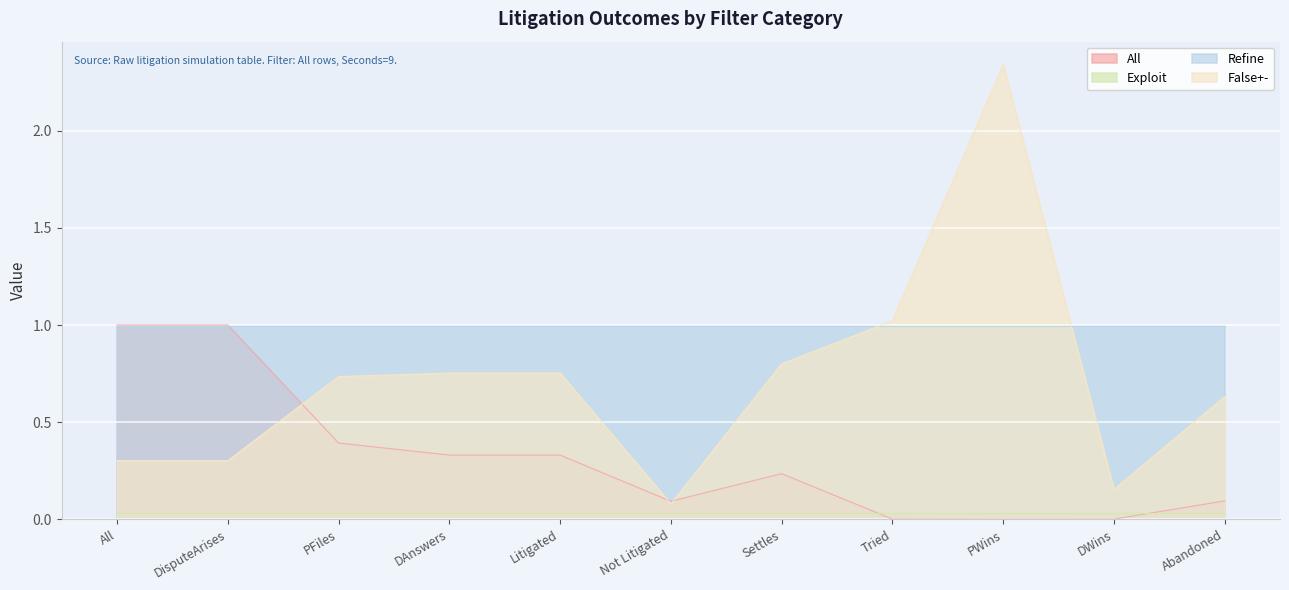

Which series has the widest spread of values?

False+-